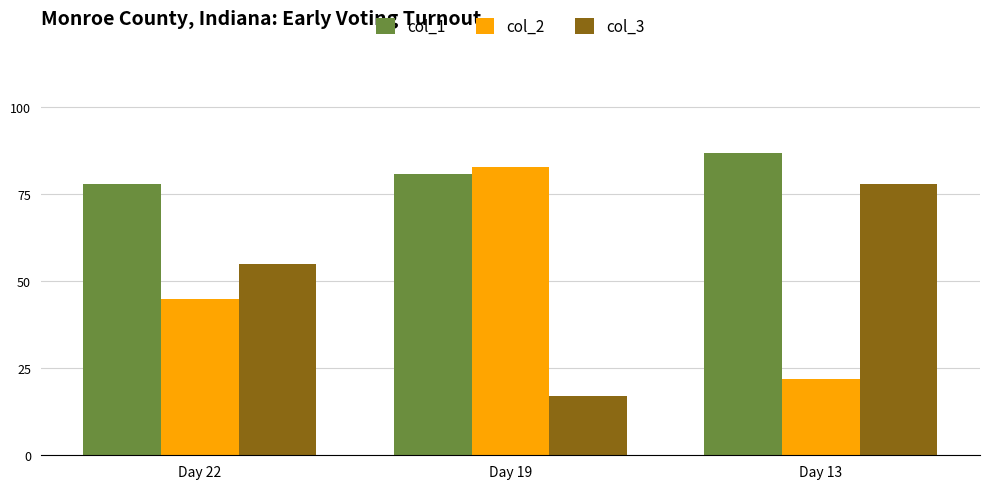

At which category is the sum across all series the highest?

Day 13